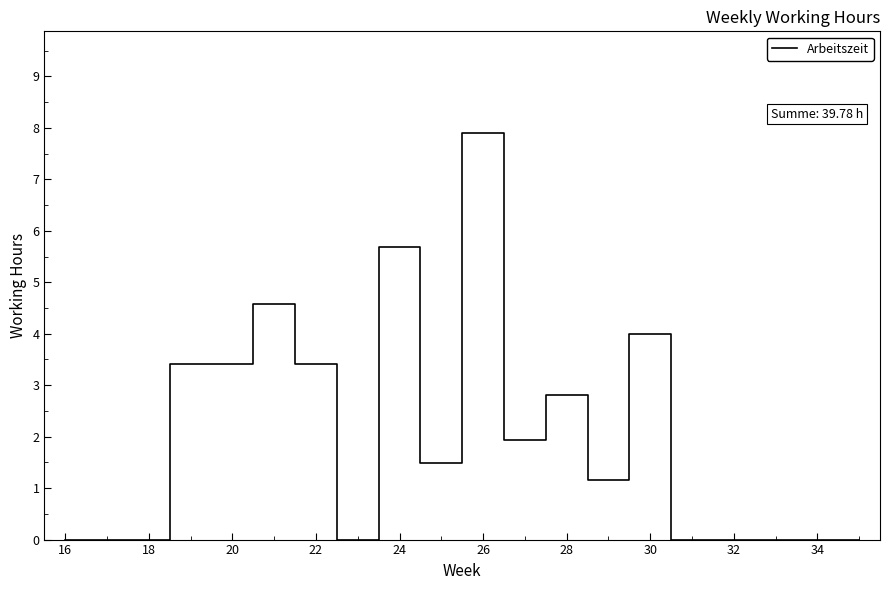

What is the maximum value shown in the chart?

7.9